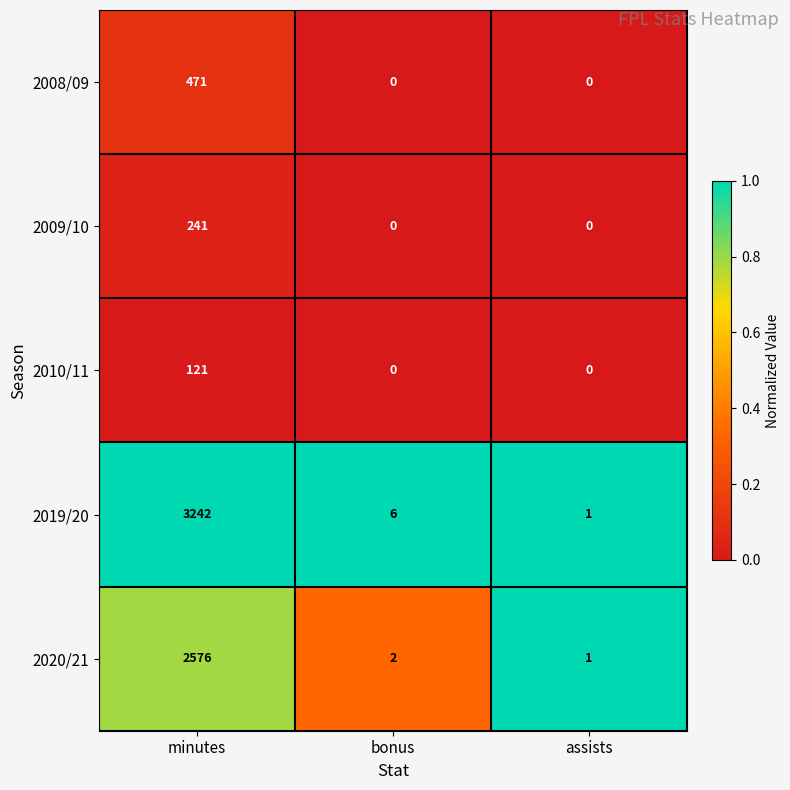

At minutes, list the series in order from smallest to largest.

2010/11, 2009/10, 2008/09, 2020/21, 2019/20